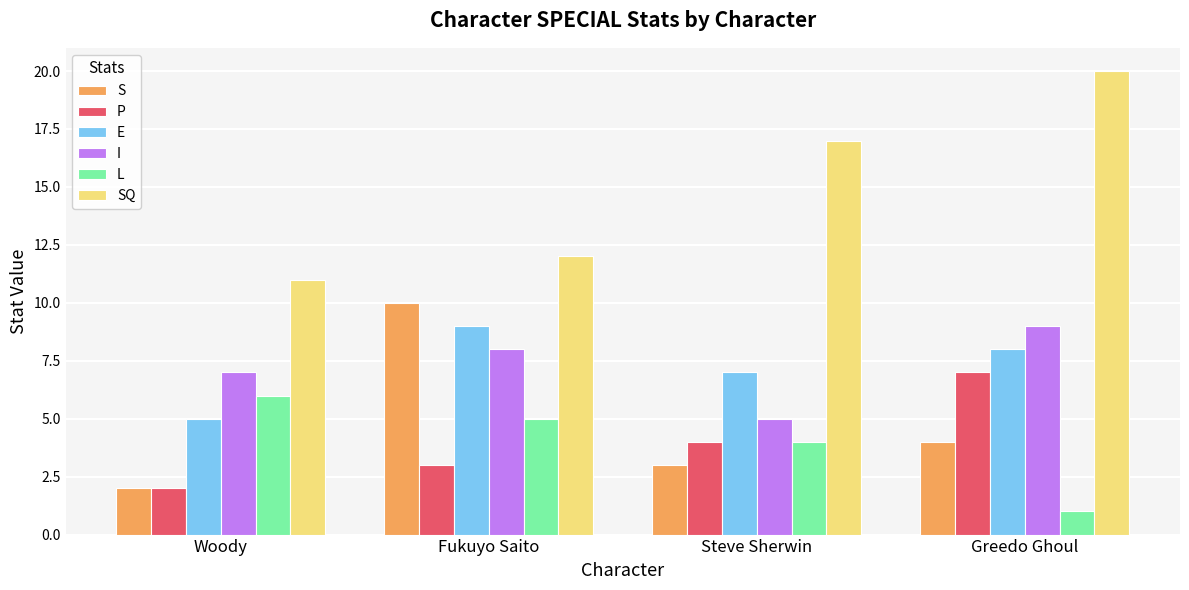

At how many categories does at least one series exceed 2?

4